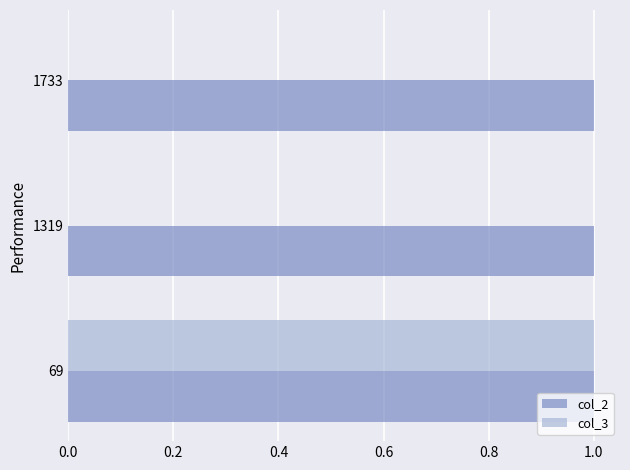

Between 69 and 1733, which series saw the biggest shift?

col_3